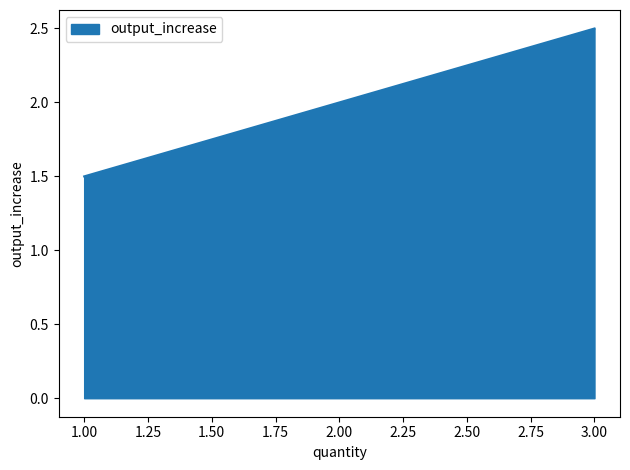

Between 1.00 and 2.00, which is larger?

2.00